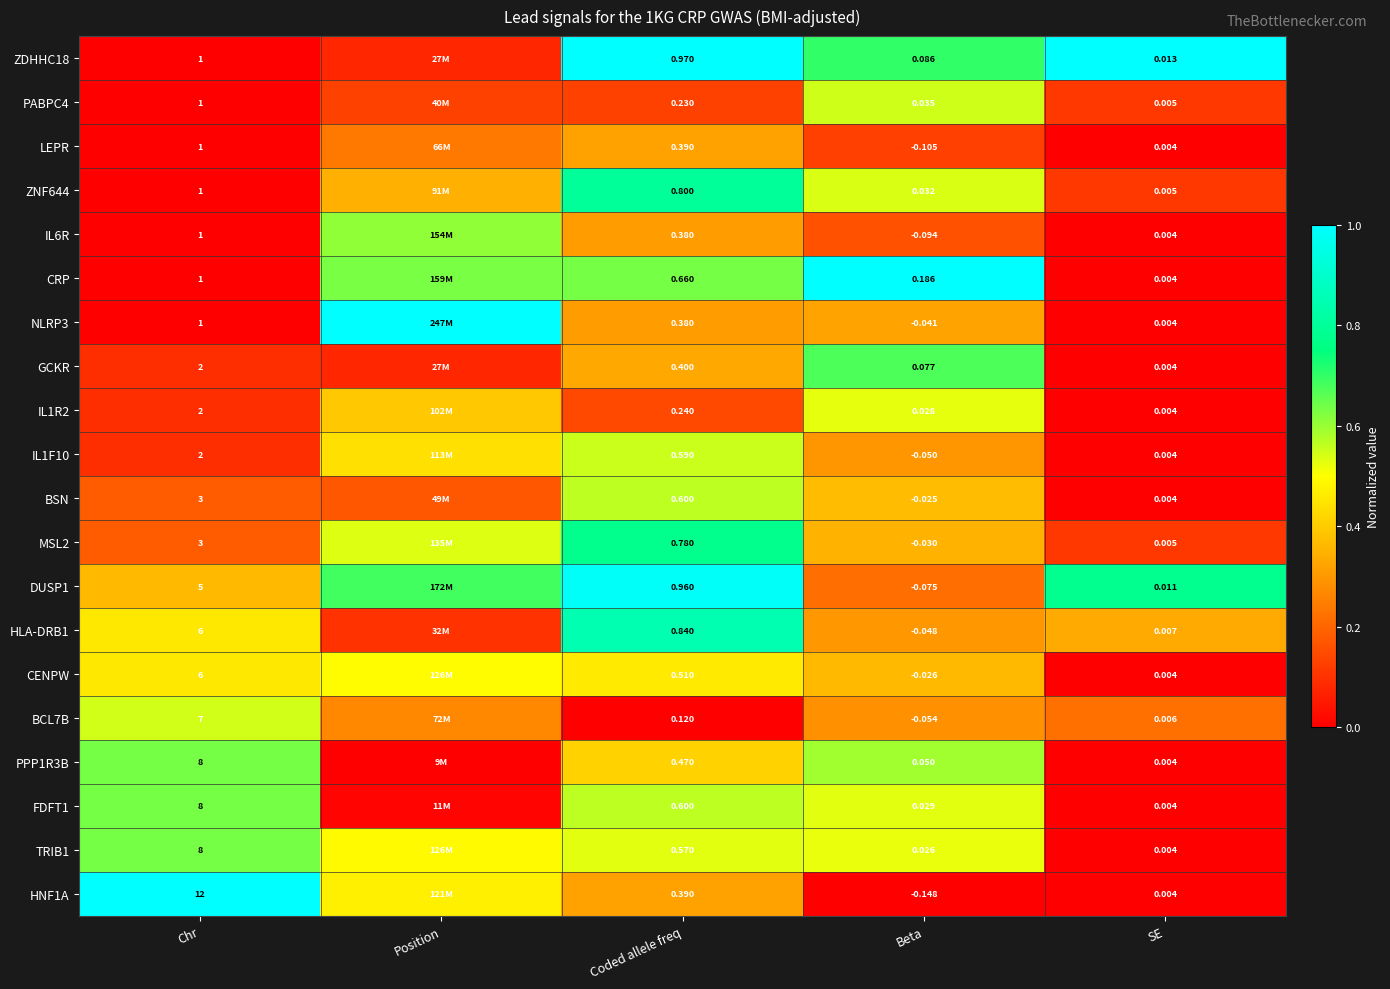

Between Beta and SE, which series saw the biggest shift?

CRP